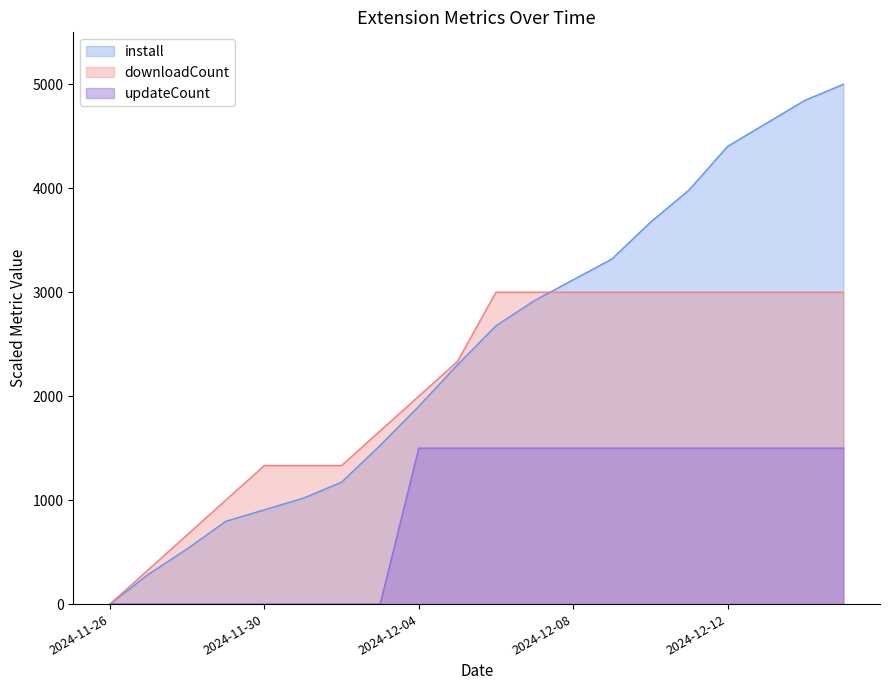

True or false: install has a value of 3982.3 at 2024-12-11.

True